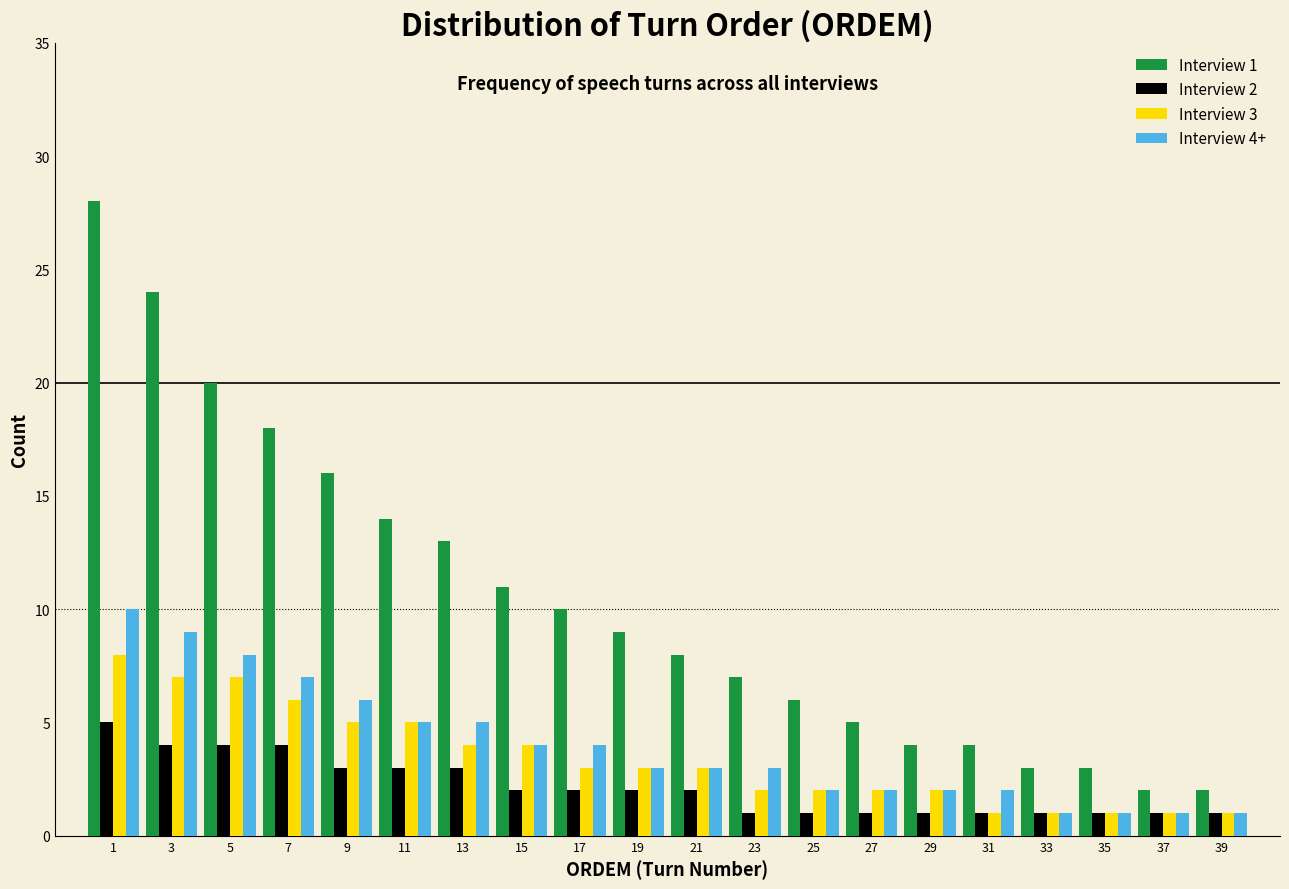

The value of Interview 1 at 3 is 10. True or false?

False